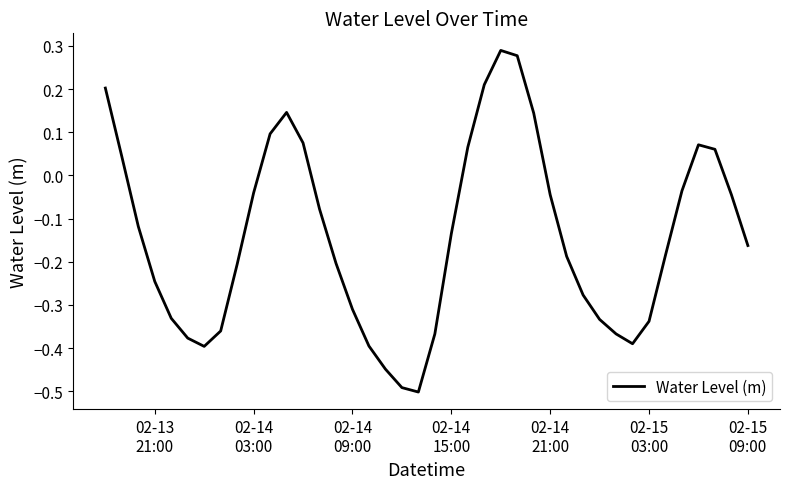

What is the difference between the maximum and minimum values?

0.8